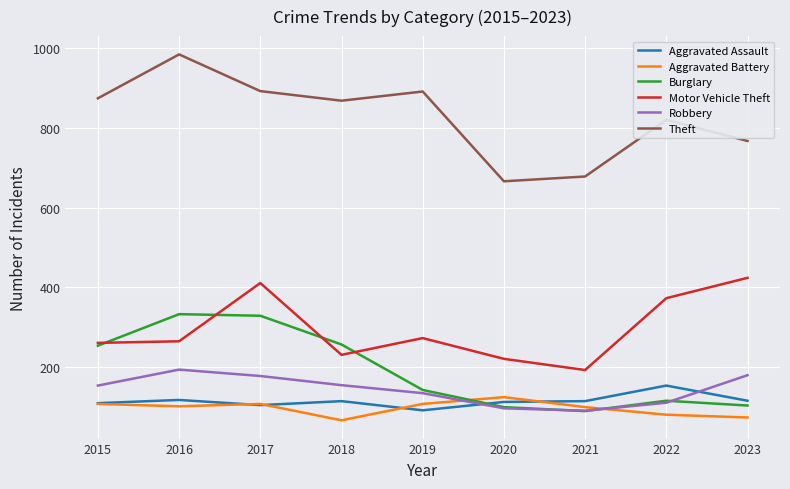

The value of Aggravated Battery at 2015 is 108. True or false?

True